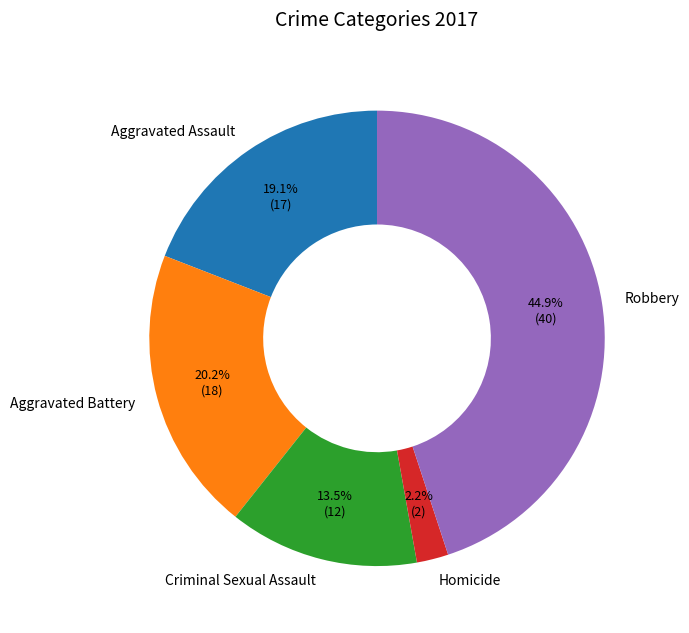

Between Aggravated Battery and Robbery, which is larger?

Robbery